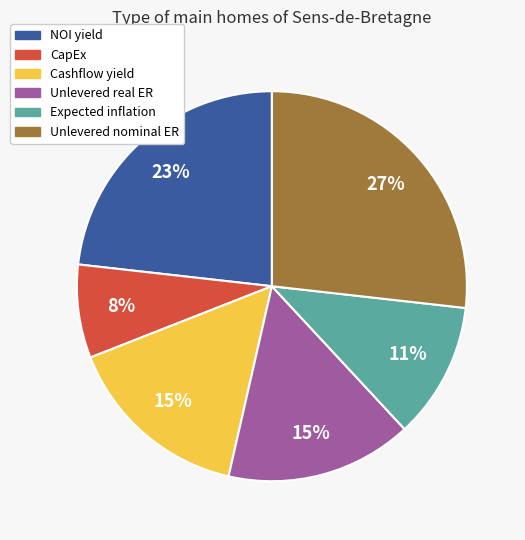

Count the number of slices in the pie.

6